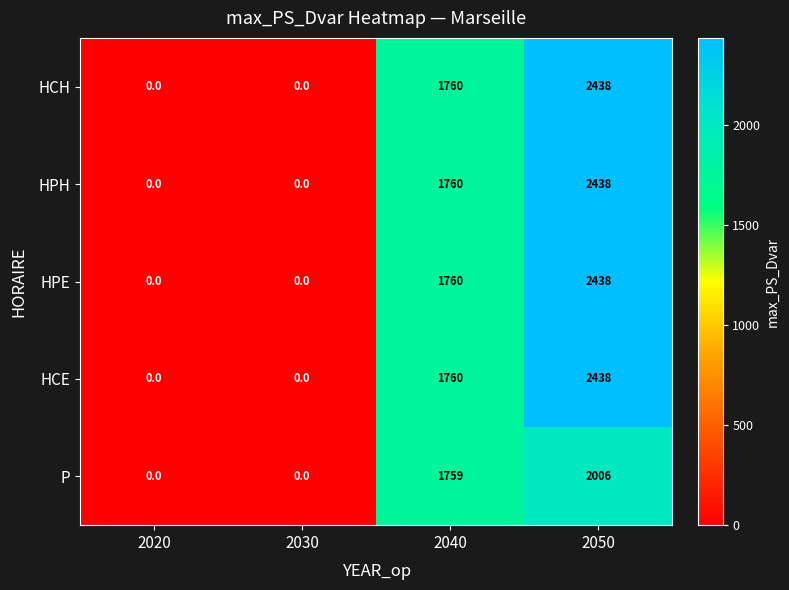

What is the highest value of the P series?

2006